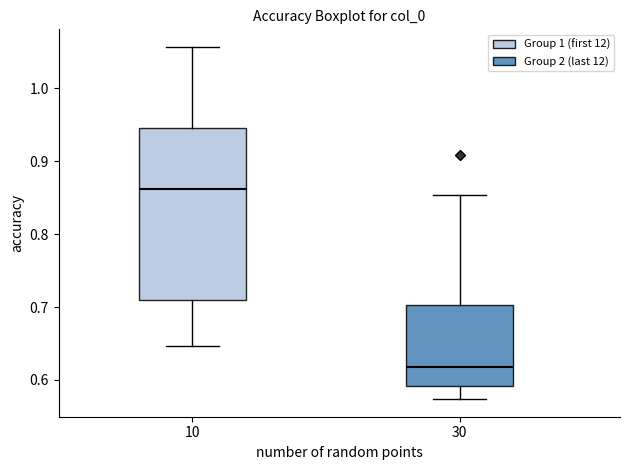

Reading left to right, read every box against the y-axis: the position of its median line, the range the box covers, and the ends of its whiskers. The values are not printed on the chart, so give them approximately, as read against the axis.

10: median 0.86, box 0.71 to 0.95, whiskers 0.65 to 1.06
30: median 0.62, box 0.59 to 0.70, whiskers 0.57 to 0.85